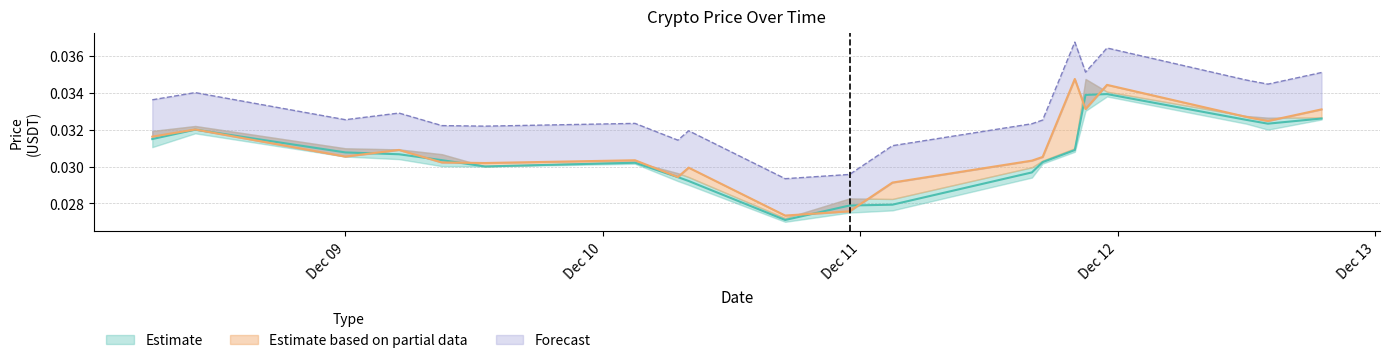

At how many categories does at least one series exceed 0?

20